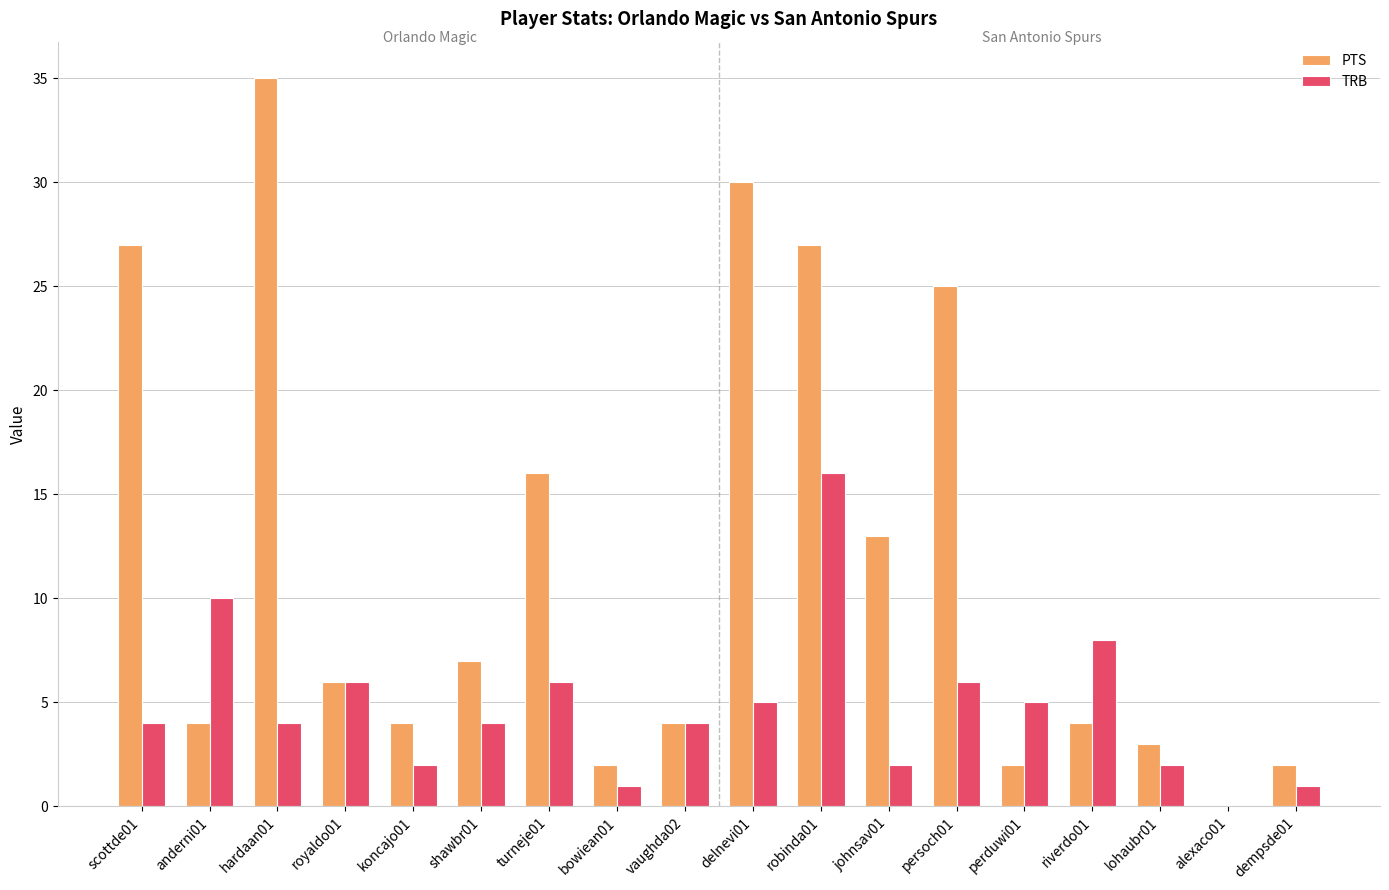

At which label is TRB closest to 8?

riverdo01